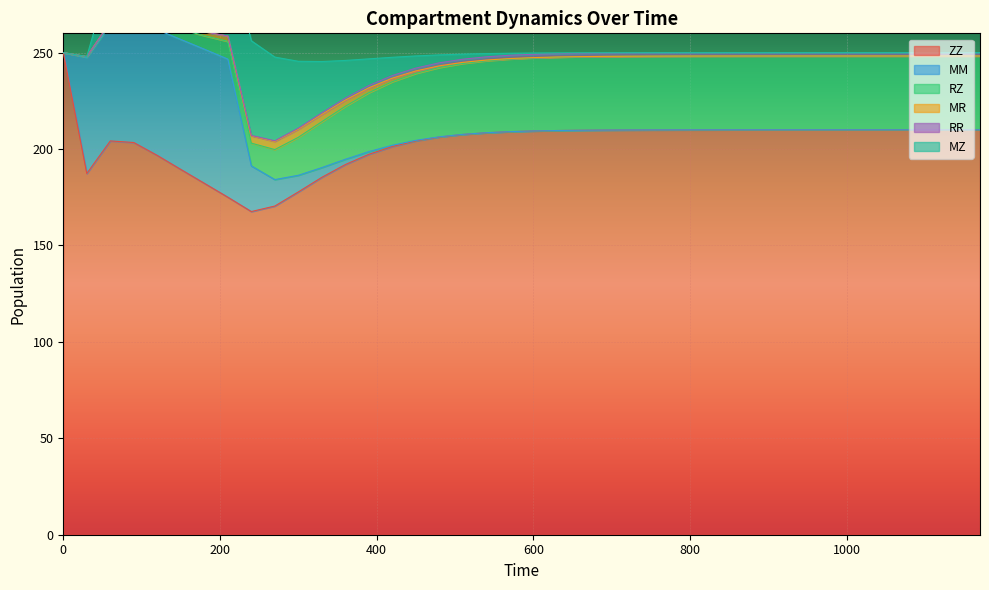

What is the sum of the RR values at 360 and 660?

2.7